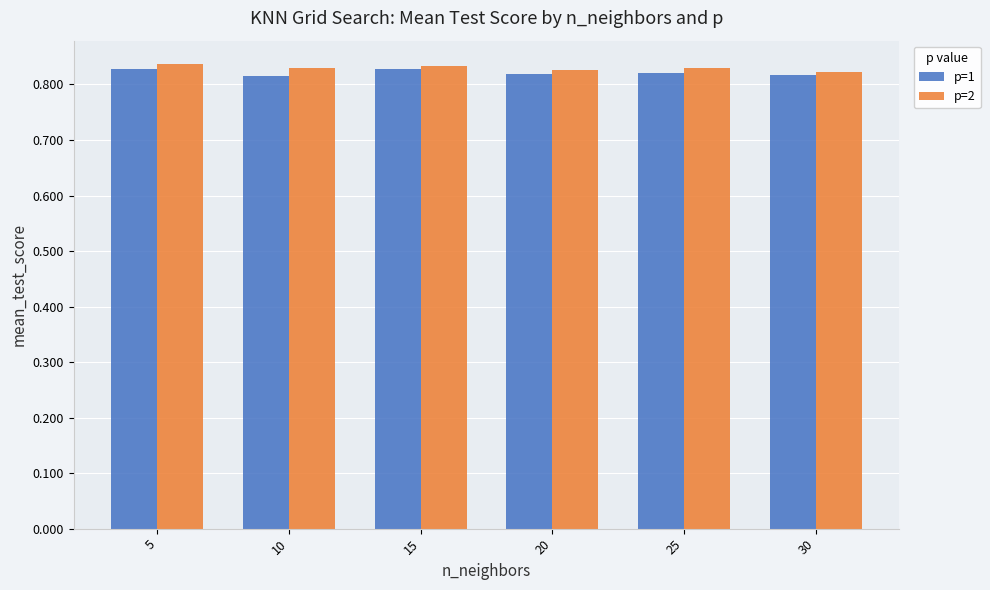

What is the sum of all p=2 values?

5.0